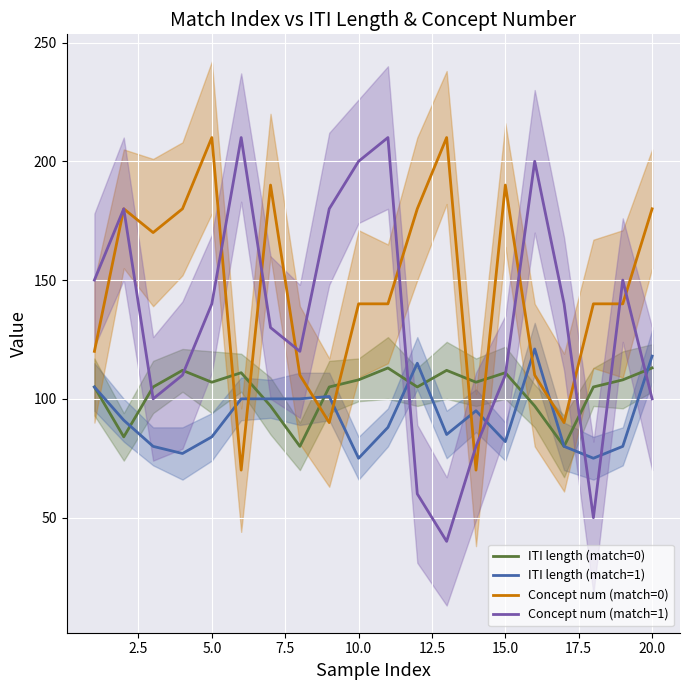

Is it true that ITI length (match=0) equals 108.0 at 10.0?

True